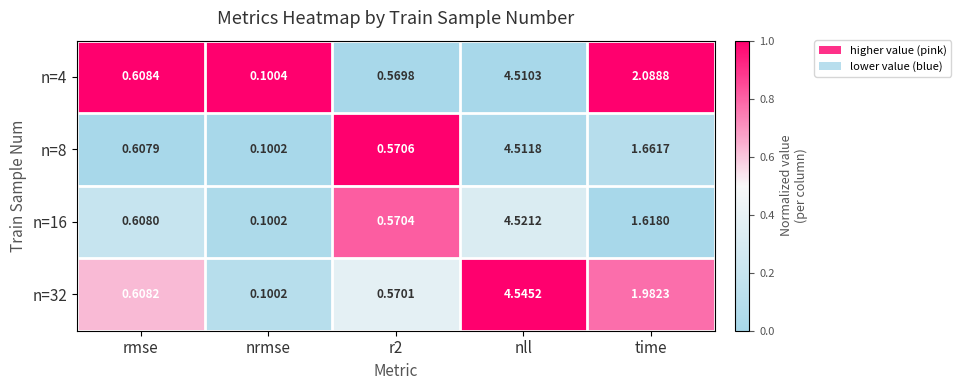

At which category does the chart reach its peak across all series?

nll